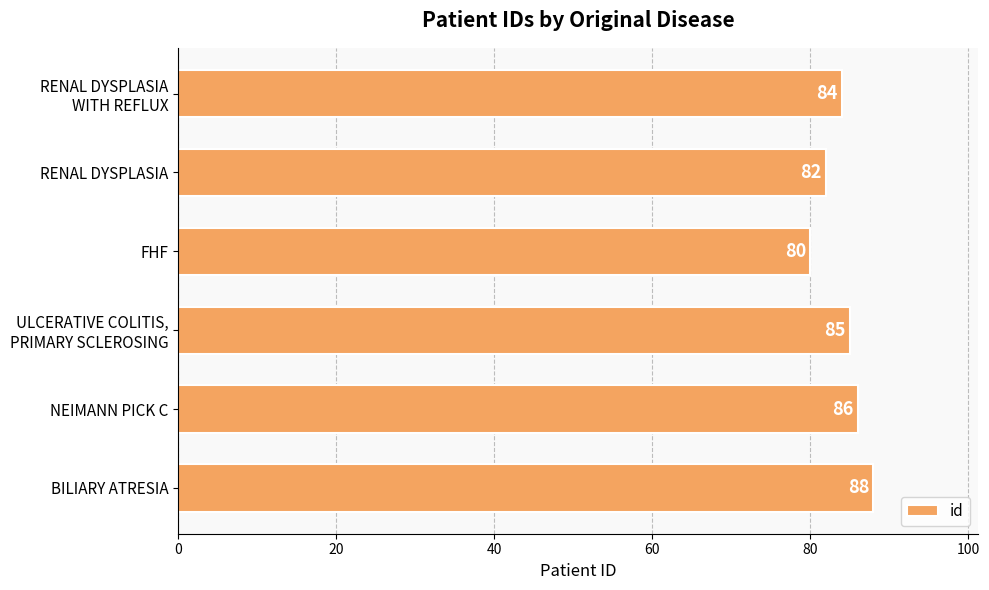

Count the values in the range 82 to 86.

4